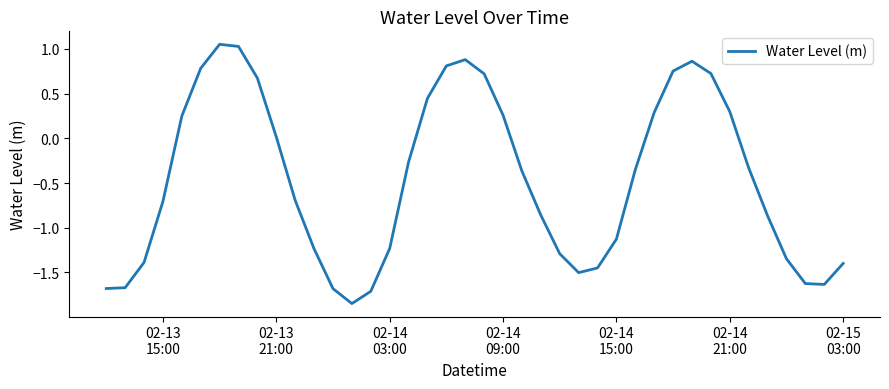

What is the difference between the maximum and minimum values?

2.9